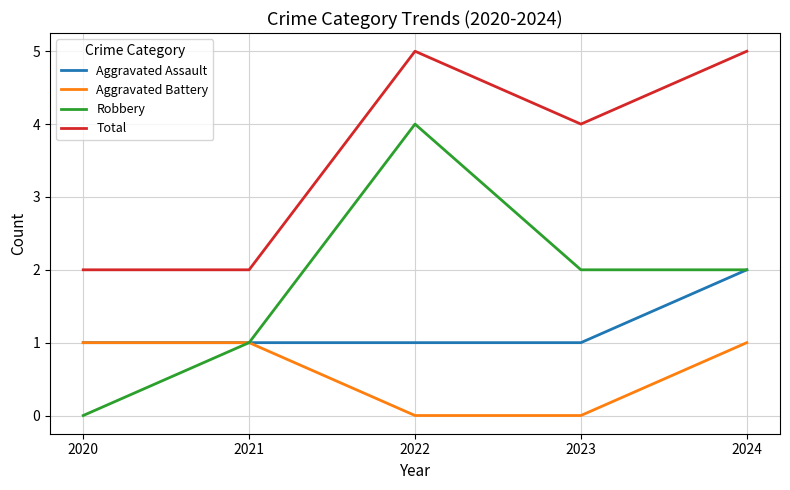

What is the maximum value for Total?

5